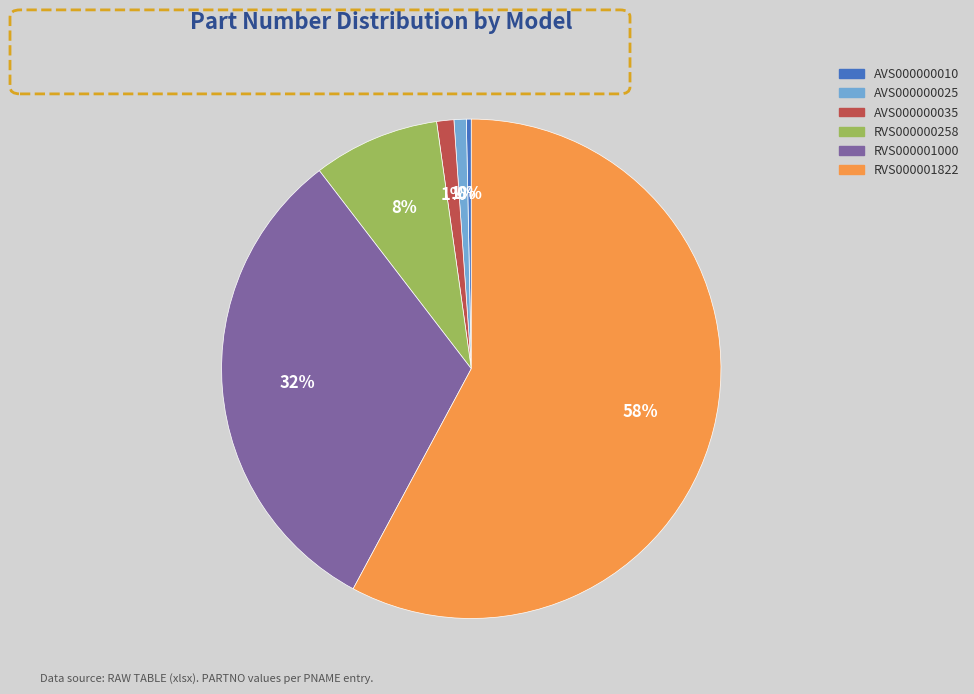

What percentage is the AVS000000035 slice, to the nearest percent?

1%